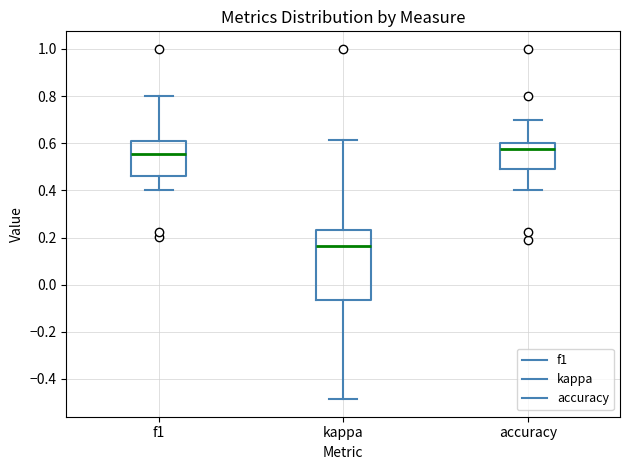

Reading left to right, read every box against the y-axis: the position of its median line, the range the box covers, and the ends of its whiskers. The values are not printed on the chart, so give them approximately, as read against the axis.

f1: median 0.56, box 0.46 to 0.60, whiskers 0.40 to 0.80
kappa: median 0.16, box -0.06 to 0.24, whiskers -0.48 to 0.62
accuracy: median 0.58, box 0.48 to 0.60, whiskers 0.40 to 0.70